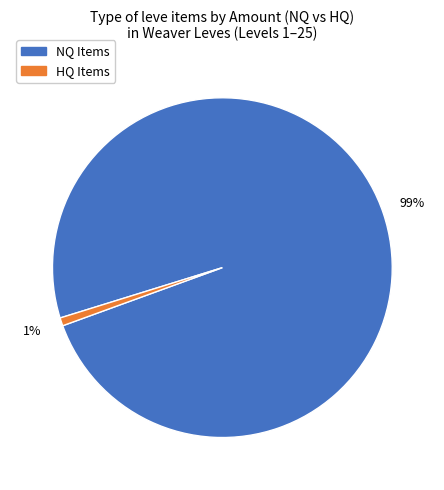

To the nearest percent, what is the difference between the largest and smallest slice percentages?

98%